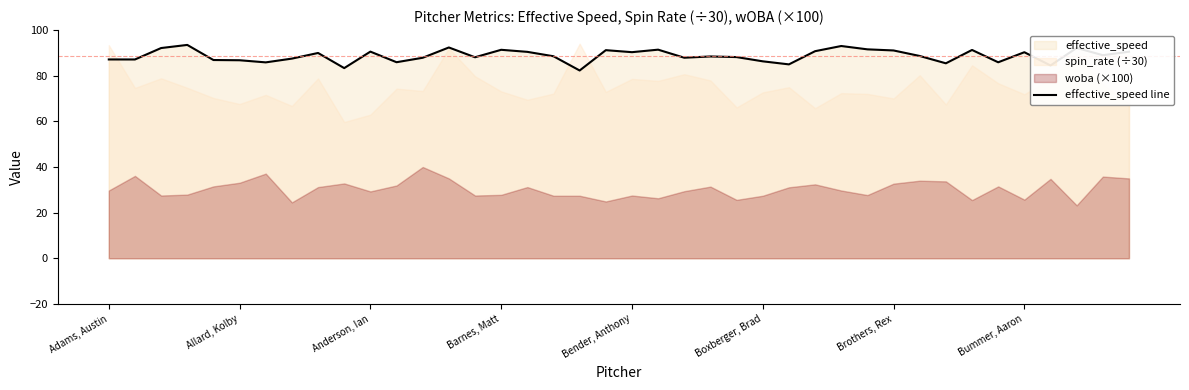

What is the minimum value for effective_speed line?

82.3